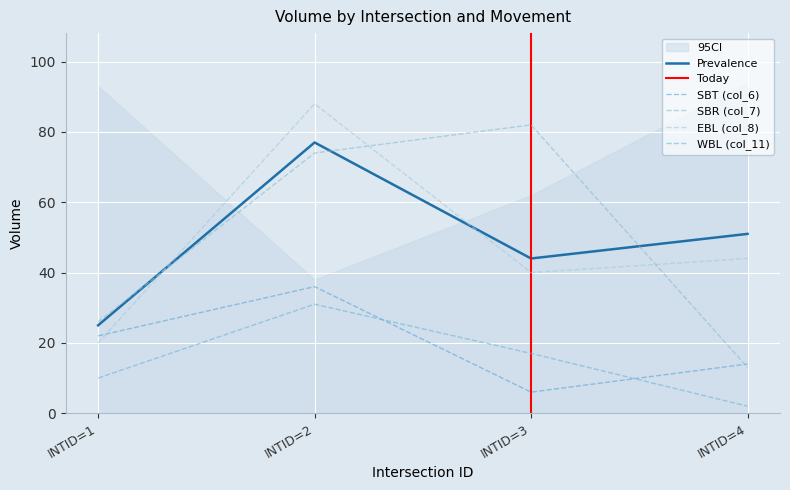

What is the difference between the SBR (col_7) values at INTID=2 and INTID=3?

8